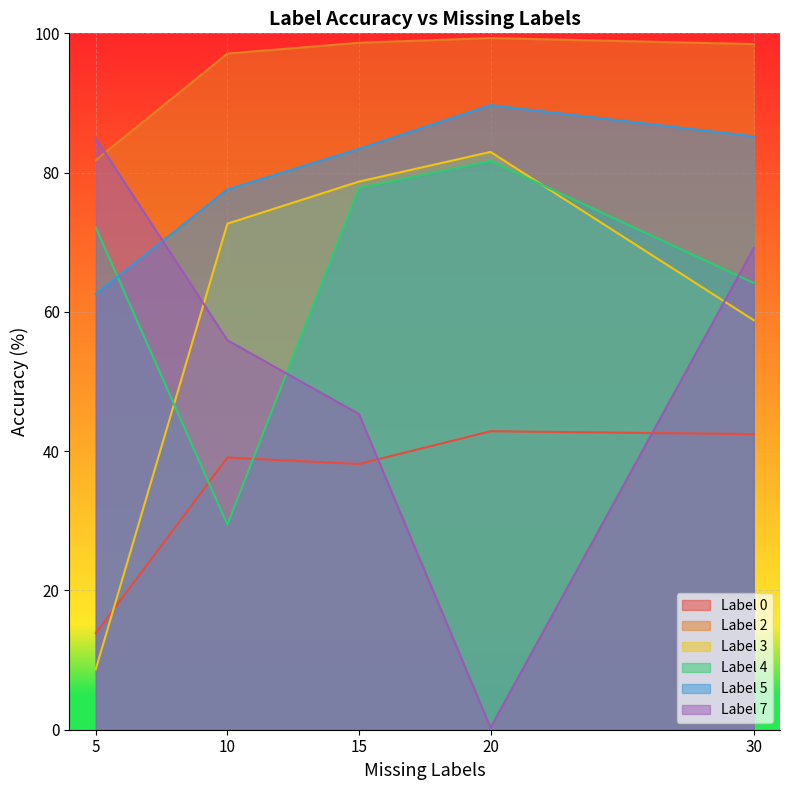

How many interior local peaks does the Label 2 series have?

1